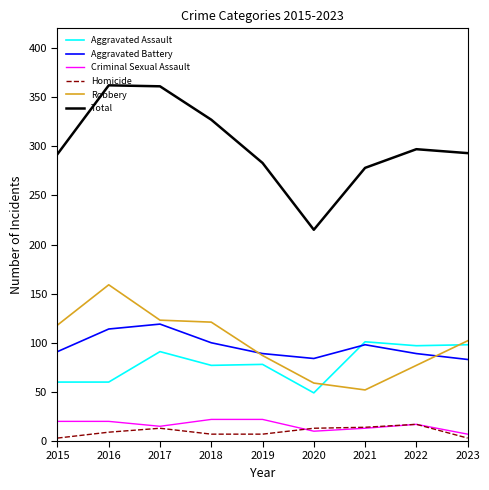

What are all the series names shown in the legend?

Aggravated Assault, Aggravated Battery, Criminal Sexual Assault, Homicide, Robbery, Total